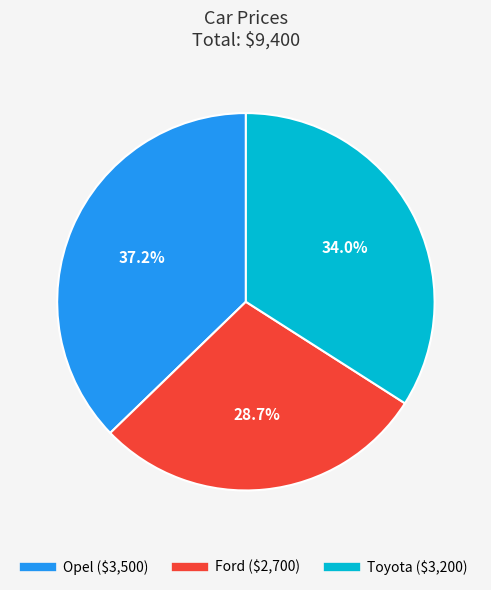

Between Opel and Ford, which is larger?

Opel